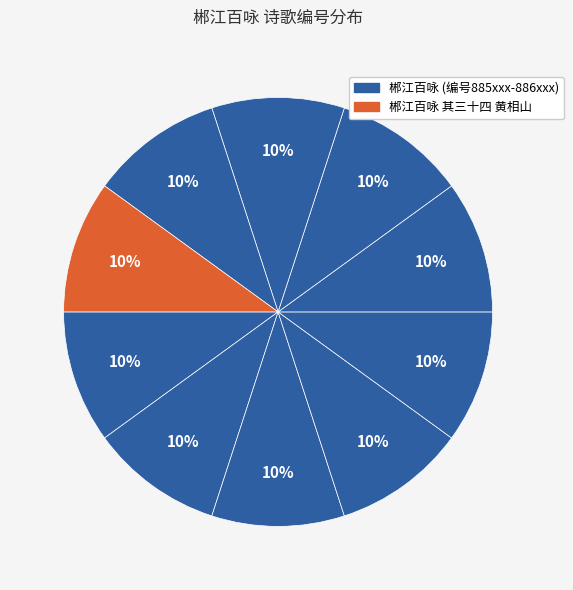

How many slices are in this pie chart?

10